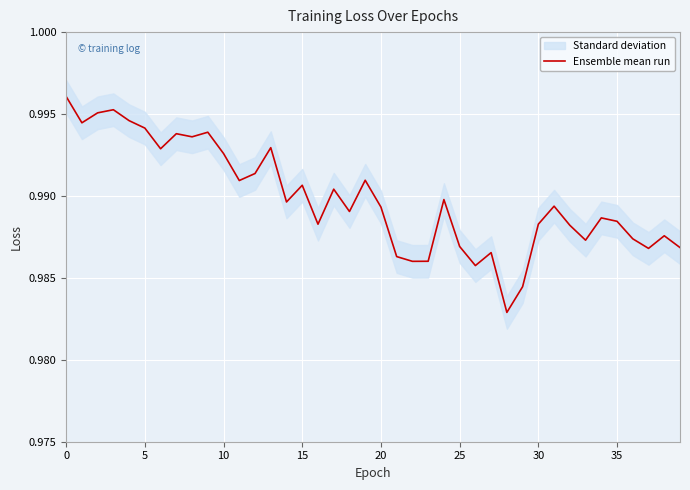

Where is the data nearest to the value 0?

28